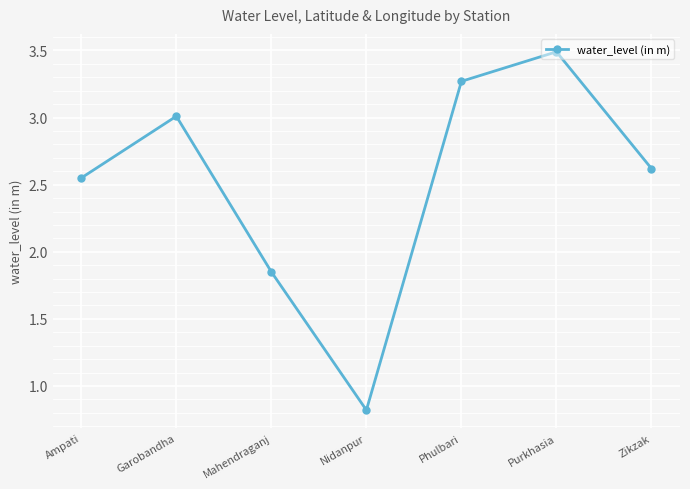

What is the smallest value displayed?

0.8